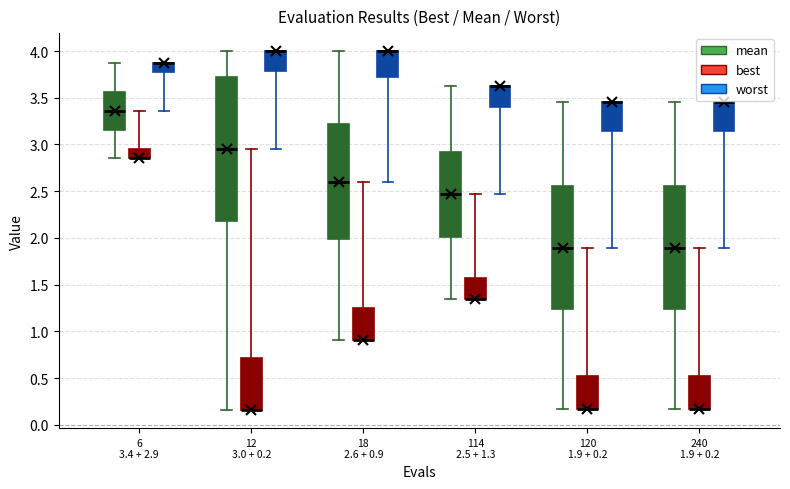

Reading left to right, read every box against the y-axis: the position of its median line, the range the box covers, and the ends of its whiskers. The values are not printed on the chart, so give them approximately, as read against the axis.

6 3.4 + 2.9 (mean): median 3.35, box 3.15 to 3.55, whiskers 2.85 to 3.90
6 3.4 + 2.9 (best): median 2.85 (drawn on the box's lower edge), box 2.85 to 2.95, whiskers 2.85 to 3.35
6 3.4 + 2.9 (worst): median 3.90 (drawn on the box's upper edge), box 3.75 to 3.90, whiskers 3.35 to 3.90
12 3.0 + 0.2 (mean): median 2.95, box 2.20 to 3.70, whiskers 0.15 to 4.00
12 3.0 + 0.2 (best): median 0.15 (drawn on the box's lower edge), box 0.15 to 0.70, whiskers 0.15 to 2.95
12 3.0 + 0.2 (worst): median 4.00 (drawn on the box's upper edge), box 3.80 to 4.00, whiskers 2.95 to 4.00
18 2.6 + 0.9 (mean): median 2.60, box 2.00 to 3.20, whiskers 0.90 to 4.00
18 2.6 + 0.9 (best): median 0.90 (drawn on the box's lower edge), box 0.90 to 1.25, whiskers 0.90 to 2.60
18 2.6 + 0.9 (worst): median 4.00 (drawn on the box's upper edge), box 3.70 to 4.00, whiskers 2.60 to 4.00
114 2.5 + 1.3 (mean): median 2.45, box 2.00 to 2.90, whiskers 1.35 to 3.65
114 2.5 + 1.3 (best): median 1.35 (drawn on the box's lower edge), box 1.35 to 1.55, whiskers 1.35 to 2.45
114 2.5 + 1.3 (worst): median 3.65 (drawn on the box's upper edge), box 3.40 to 3.65, whiskers 2.45 to 3.65
120 1.9 + 0.2 (mean): median 1.90, box 1.25 to 2.55, whiskers 0.15 to 3.45
120 1.9 + 0.2 (best): median 0.15 (drawn on the box's lower edge), box 0.15 to 0.50, whiskers 0.15 to 1.90
120 1.9 + 0.2 (worst): median 3.45 (drawn on the box's upper edge), box 3.15 to 3.45, whiskers 1.90 to 3.45
240 1.9 + 0.2 (mean): median 1.90, box 1.25 to 2.55, whiskers 0.15 to 3.45
240 1.9 + 0.2 (best): median 0.15 (drawn on the box's lower edge), box 0.15 to 0.50, whiskers 0.15 to 1.90
240 1.9 + 0.2 (worst): median 3.45 (drawn on the box's upper edge), box 3.15 to 3.45, whiskers 1.90 to 3.45